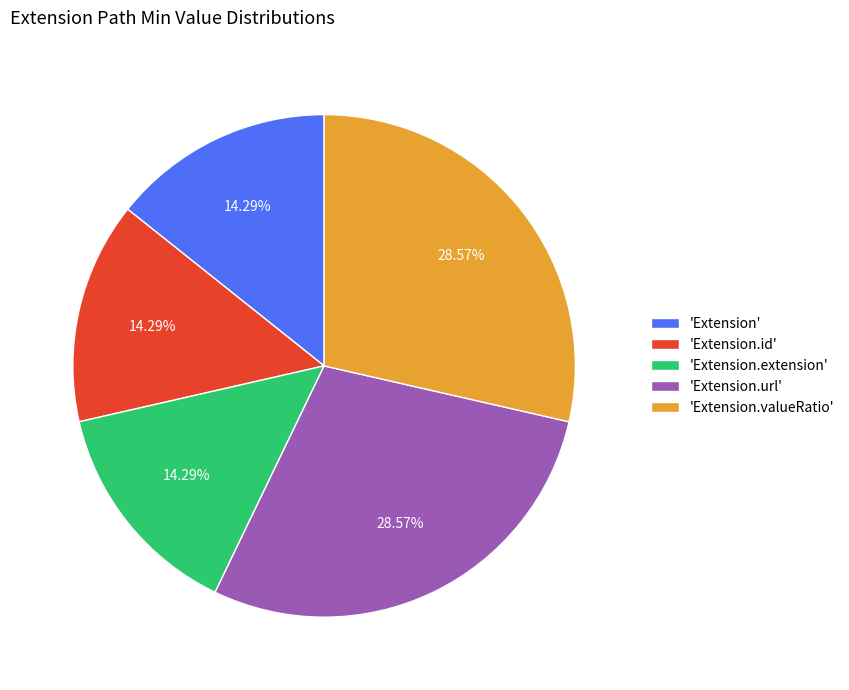

Is there any slice that represents more than half of the pie?

No